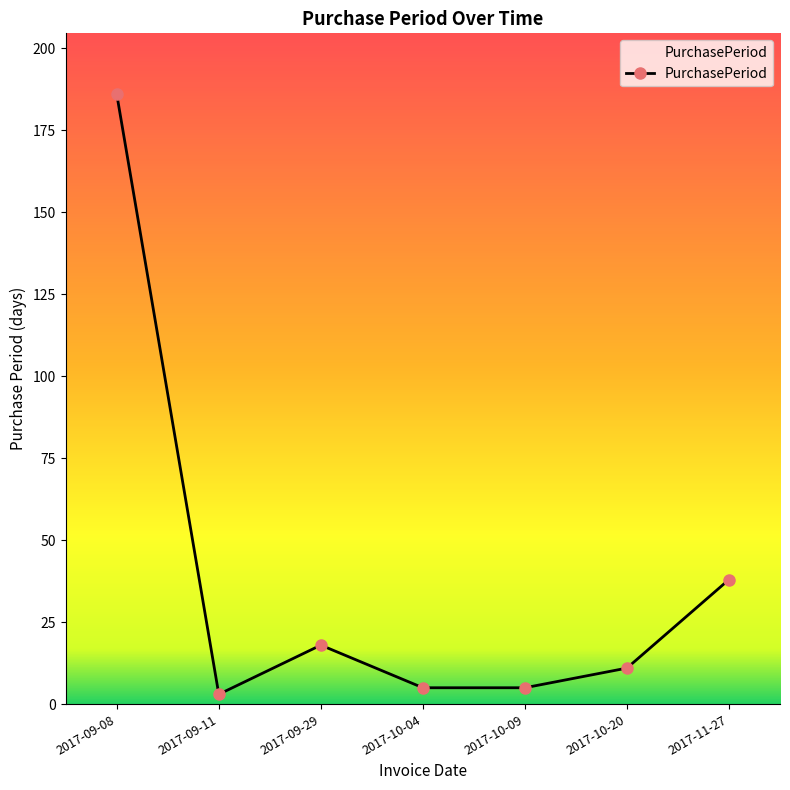

Is this an area chart (filled region under the line)?

No